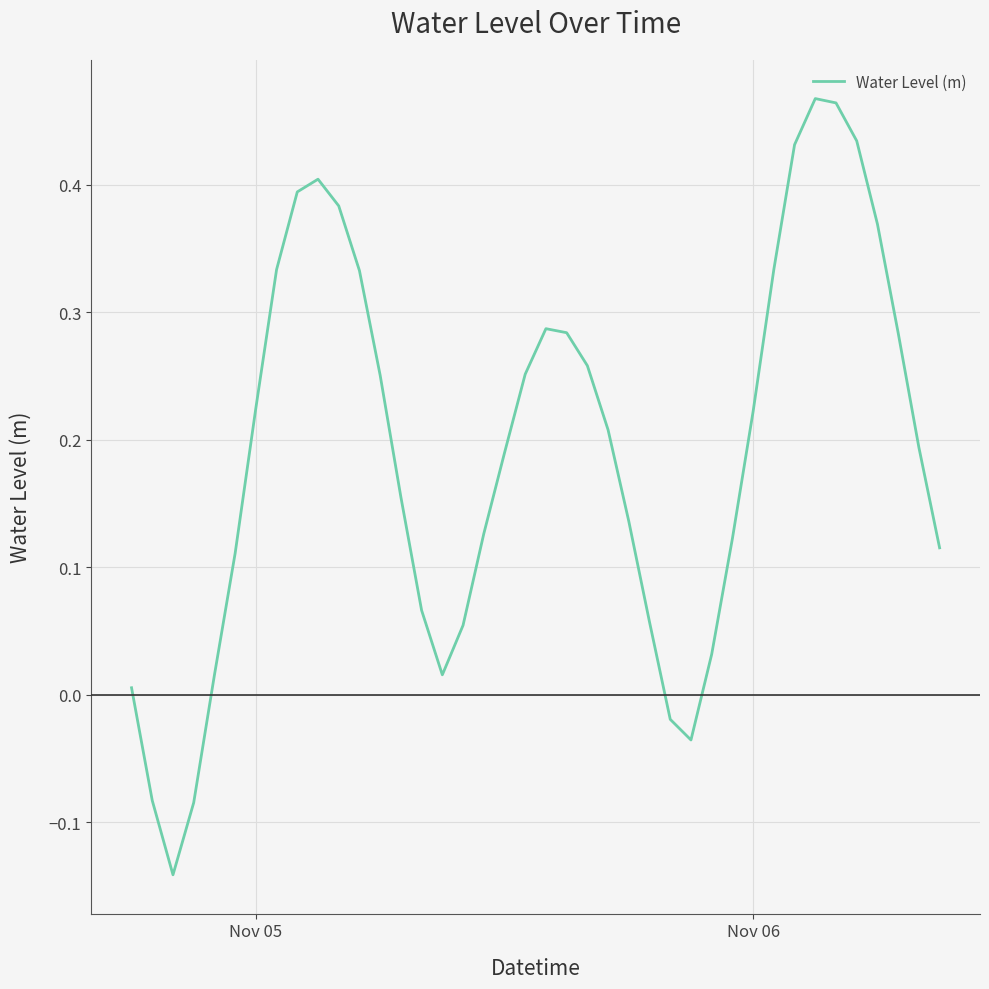

What is the difference between the maximum and minimum values?

0.6